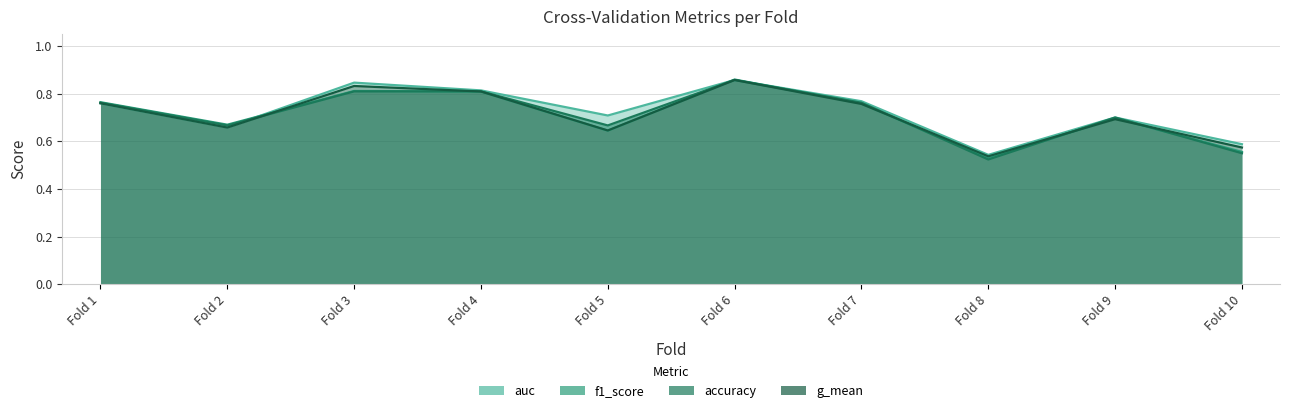

What is the highest value of the g_mean series?

0.9